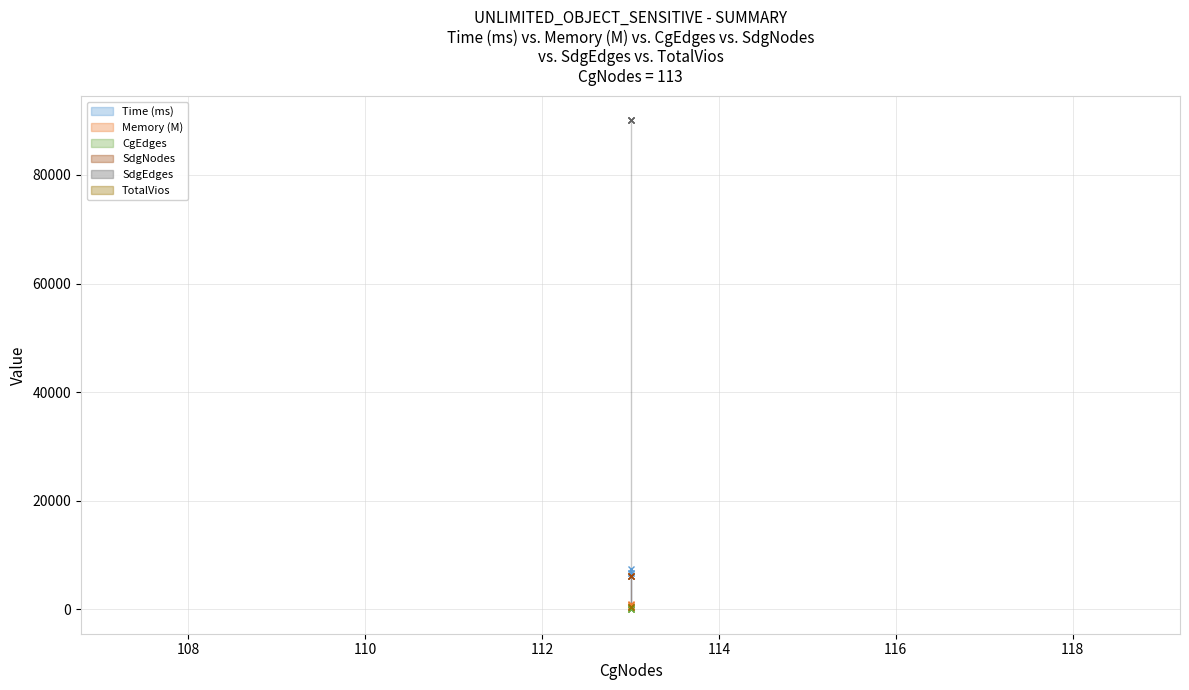

What are all the series names shown in the legend?

Time (ms), Memory (M), CgEdges, SdgNodes, SdgEdges, TotalVios